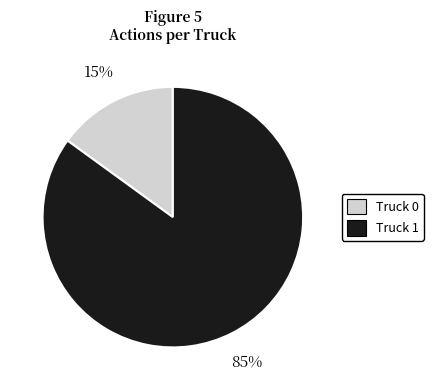

Approximately how many times larger is the value at Truck 1 compared to Truck 0?

5.7